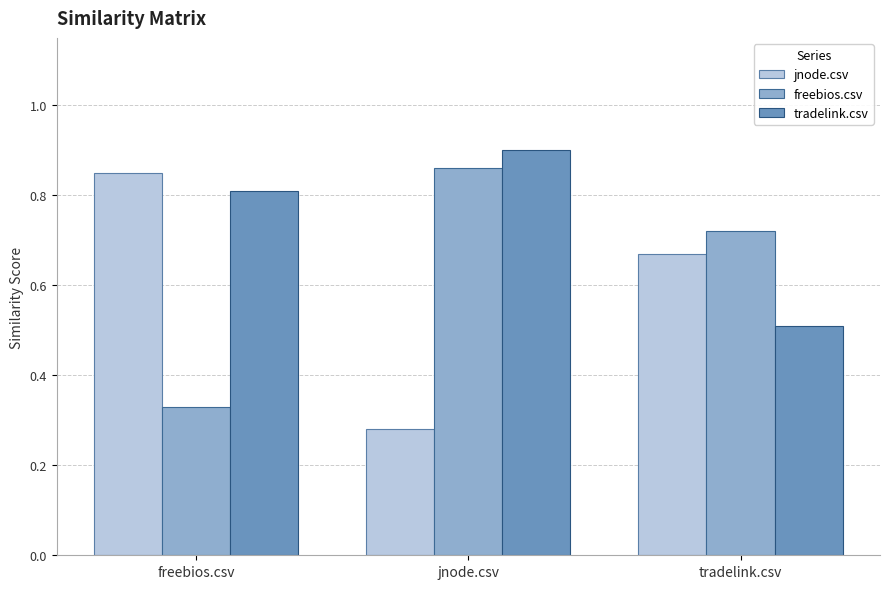

At which category is the sum across all series the highest?

jnode.csv